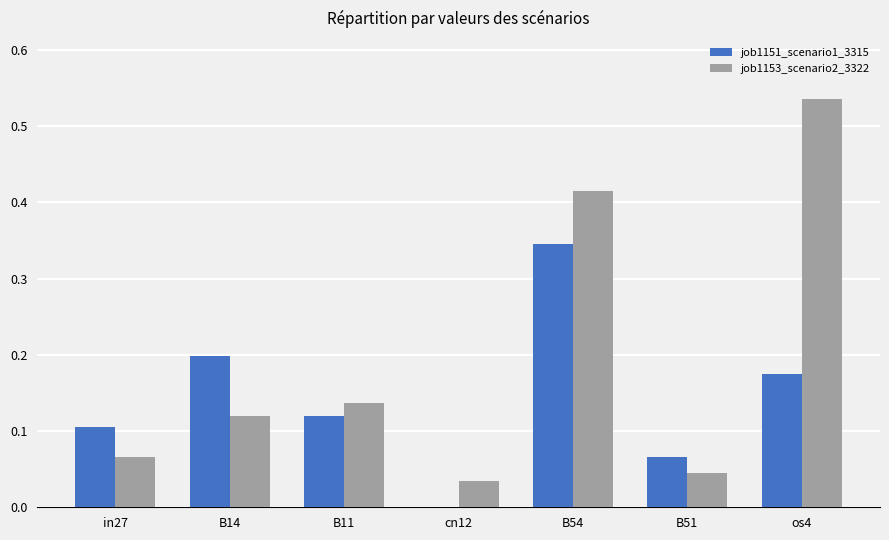

True or false: job1151_scenario1_3315 has a value of 0.6 at B54.

False